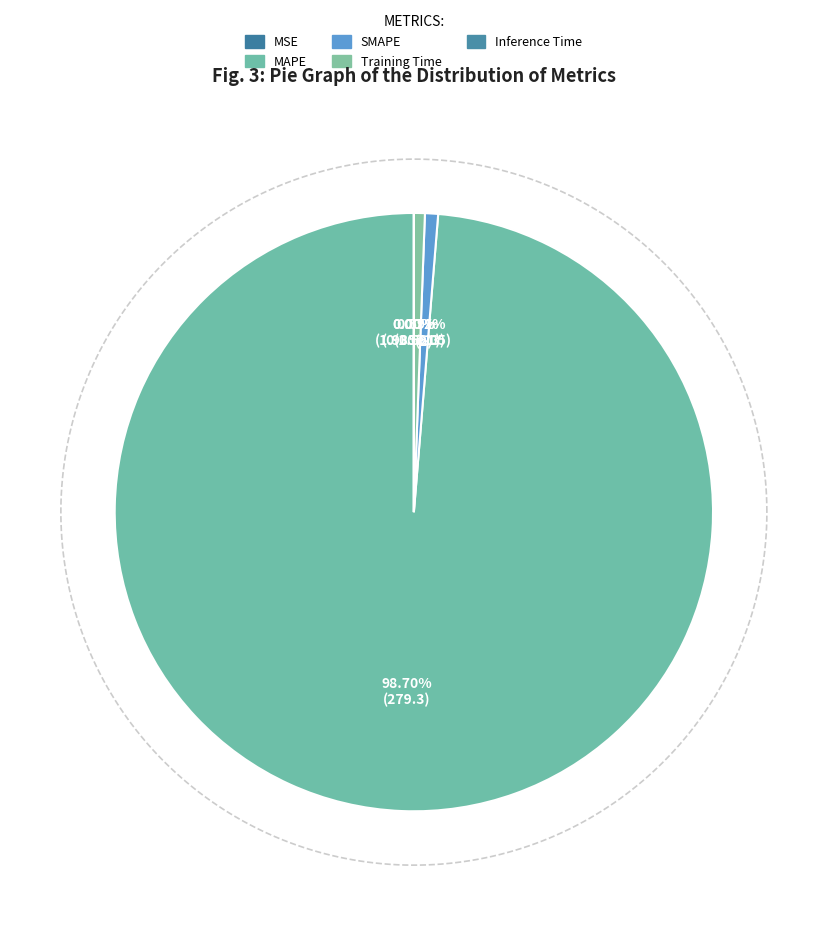

Rank the categories by value from highest to lowest.

MAPE, SMAPE, Training Time, Inference Time, MSE